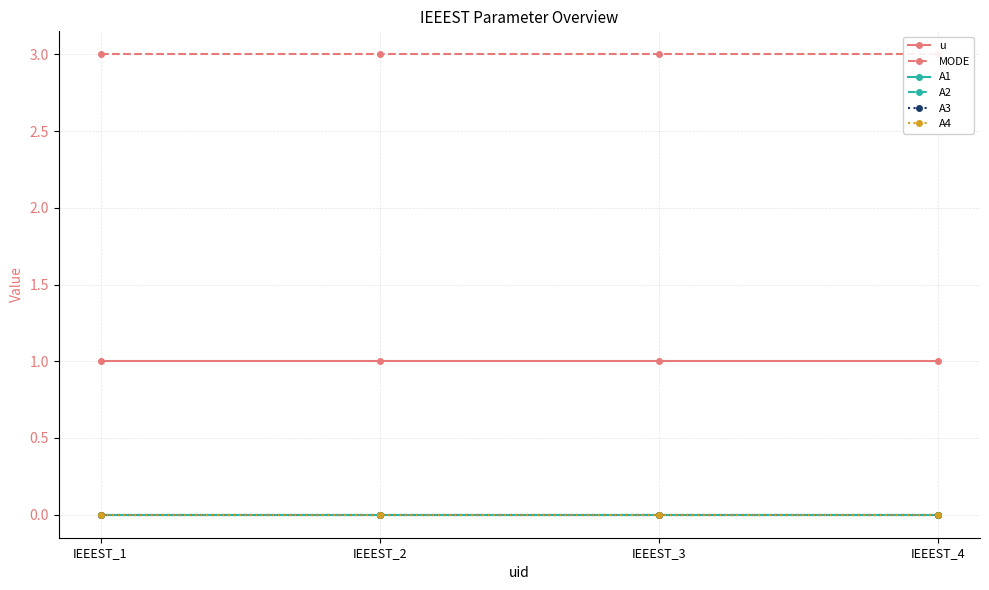

What is the maximum value shown in the chart?

3